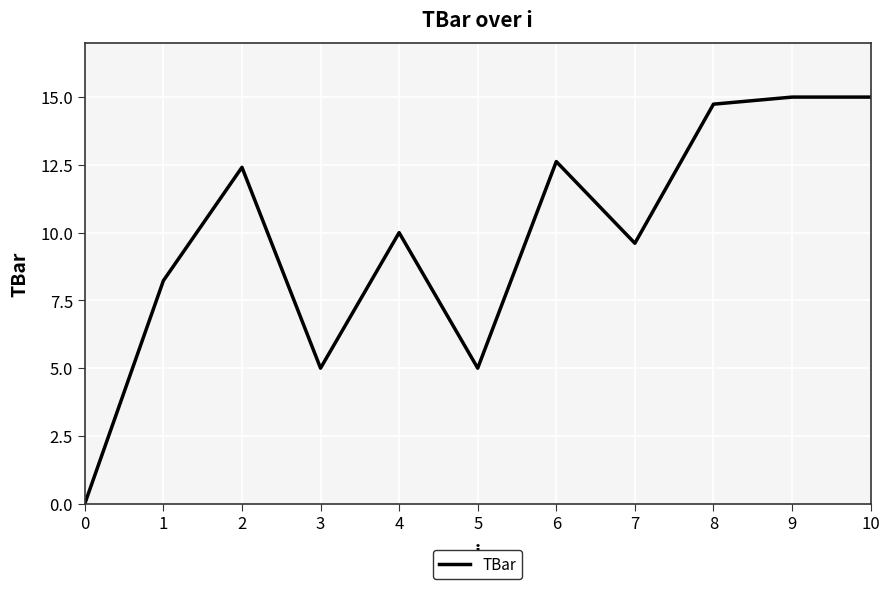

How many lines are shown in the chart?

1